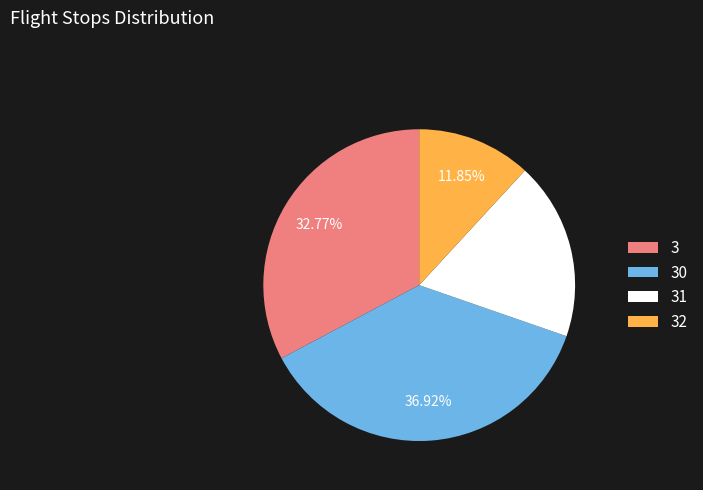

Which slice is the largest?

30